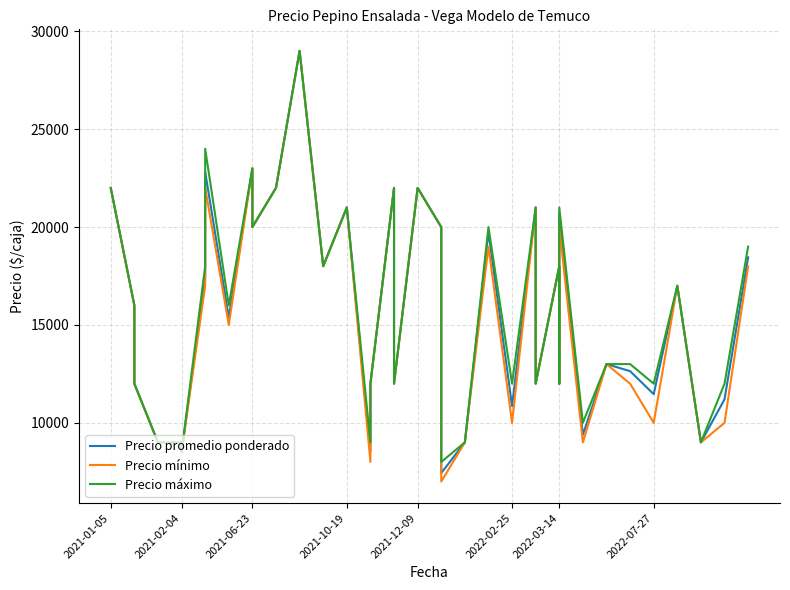

In Precio máximo, how many points are lower than both neighbors (excluding endpoints)?

13